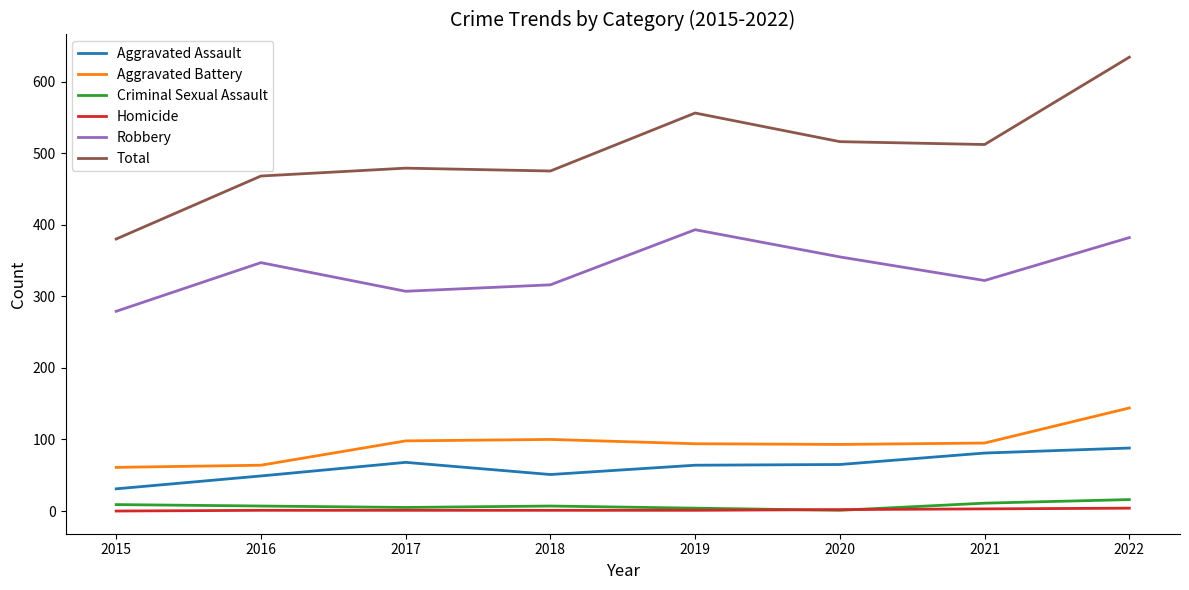

At which category does the chart reach its peak across all series?

2022